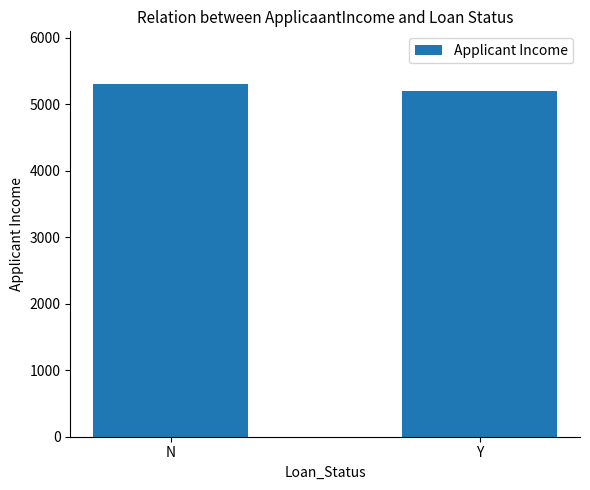

How many data points are less than 5300?

1